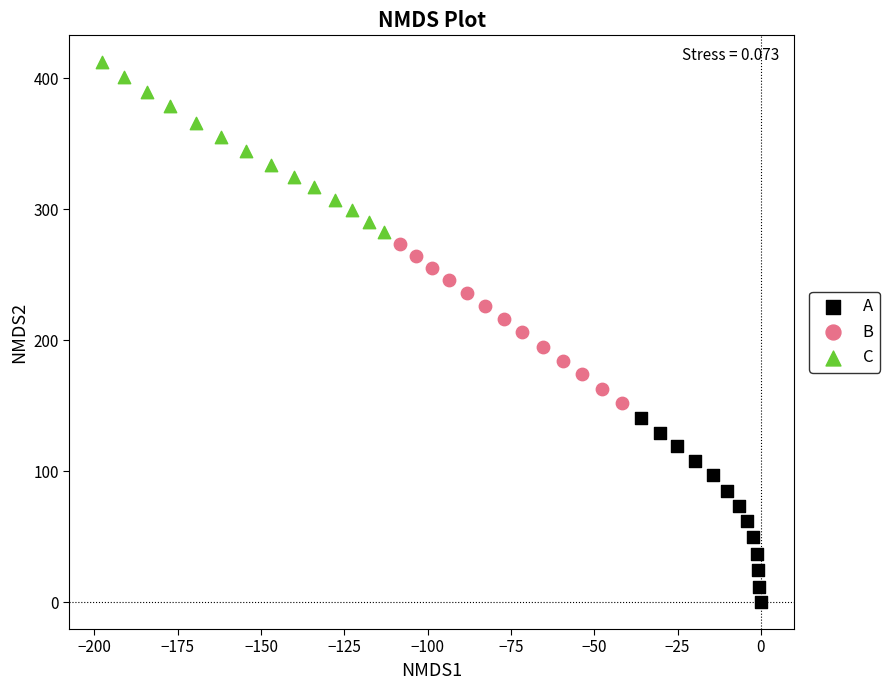

Which series reaches the minimum Y coordinate?

A